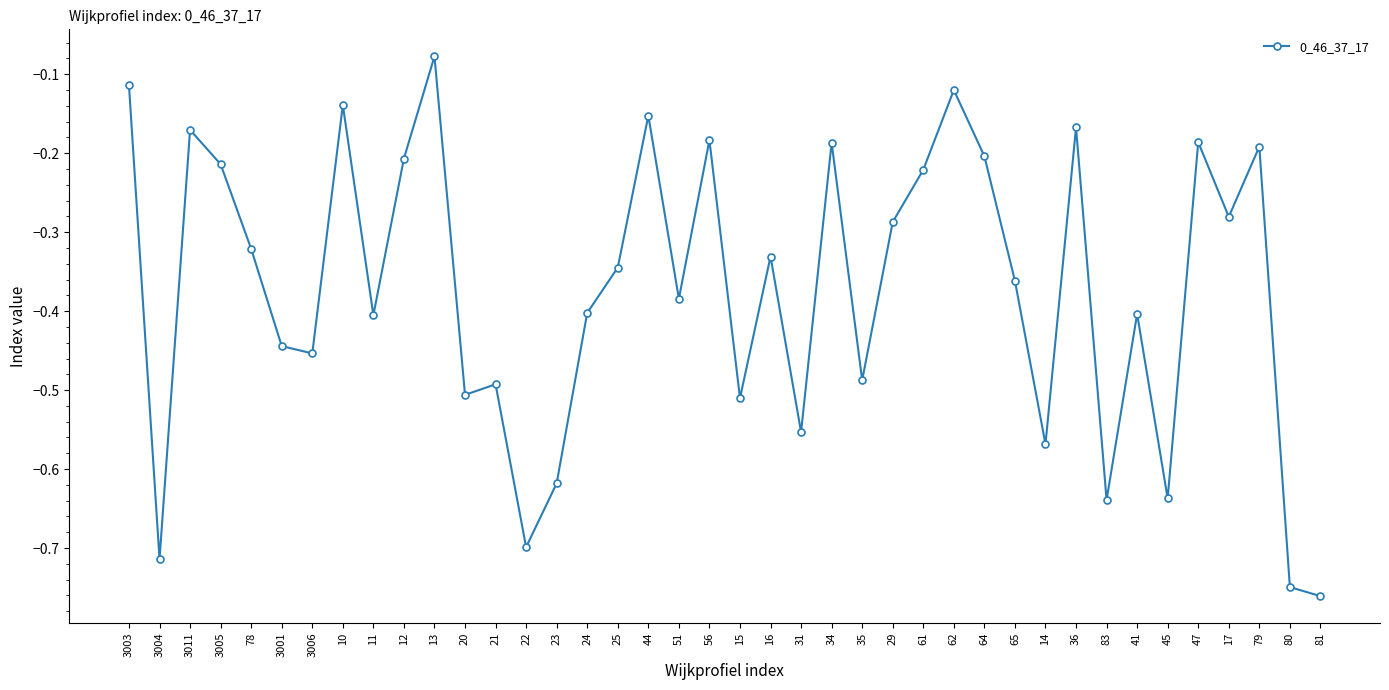

What is the label of the 7th point from the right?

41